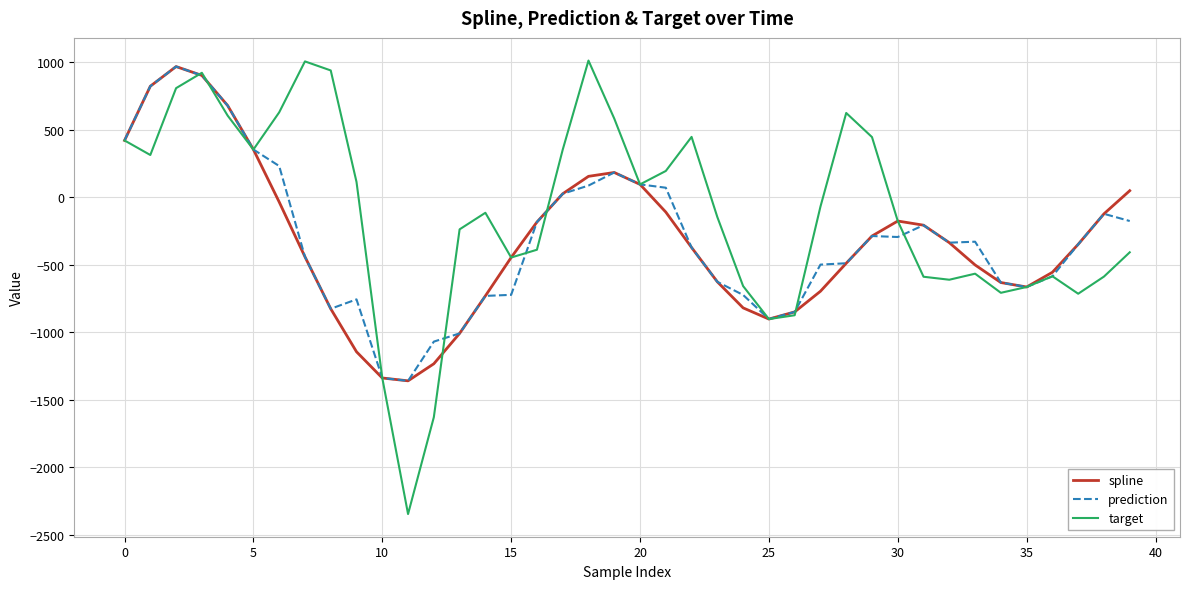

What is the minimum value shown in the chart?

-2346.2